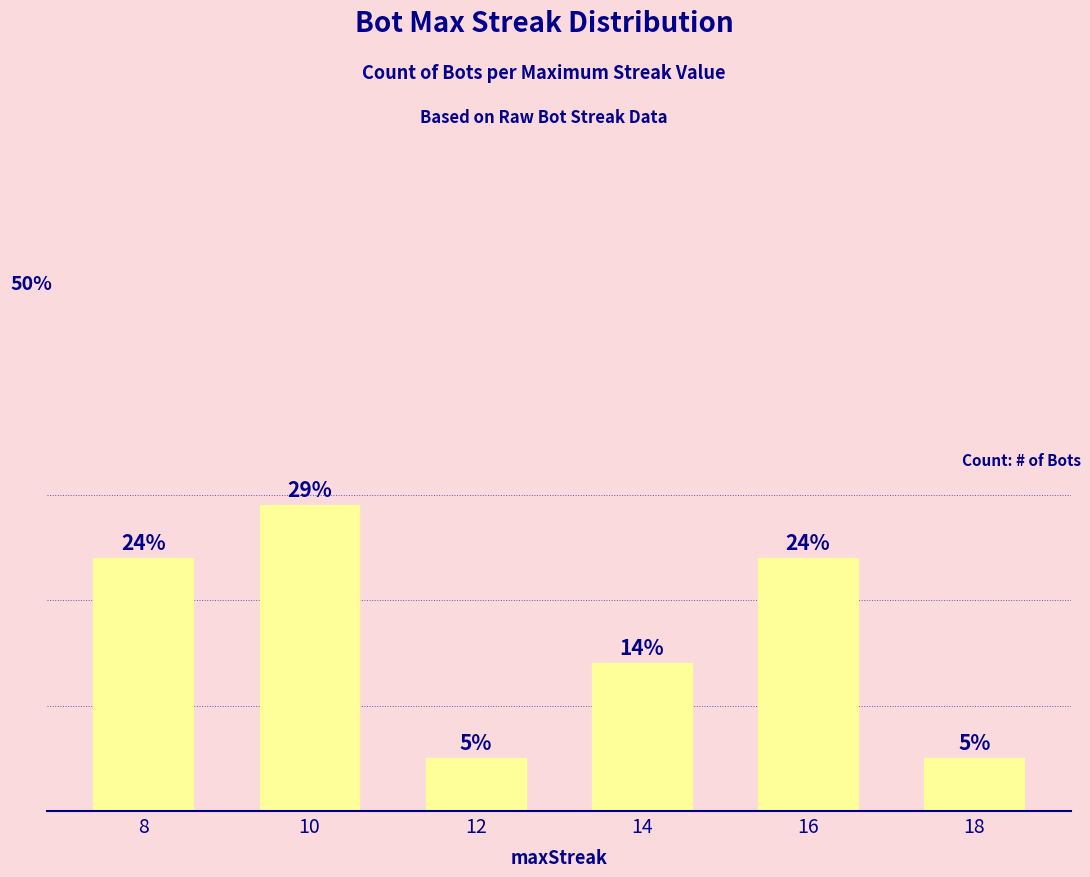

Reading left to right, list all the values displayed in this chart.

8=24	10=29	12=5	14=14	16=24	18=5